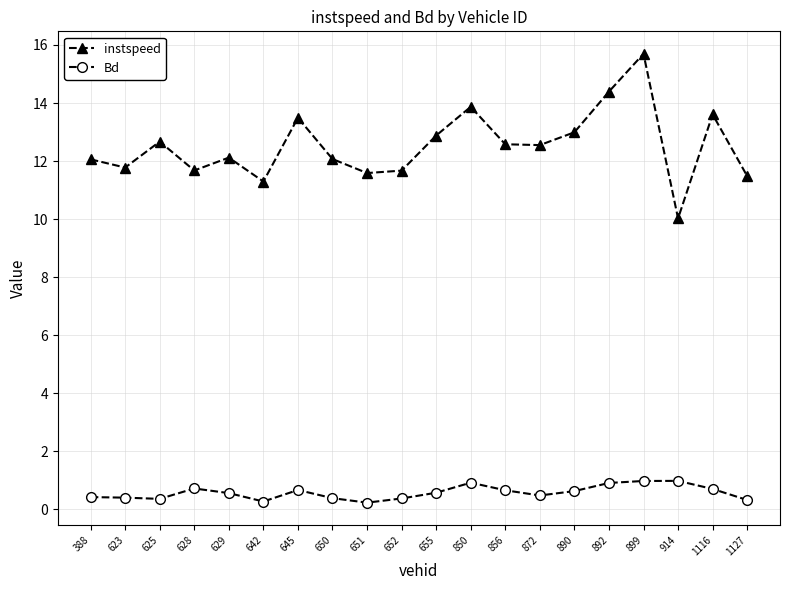

List the series in order of their peak value, highest first.

instspeed, Bd